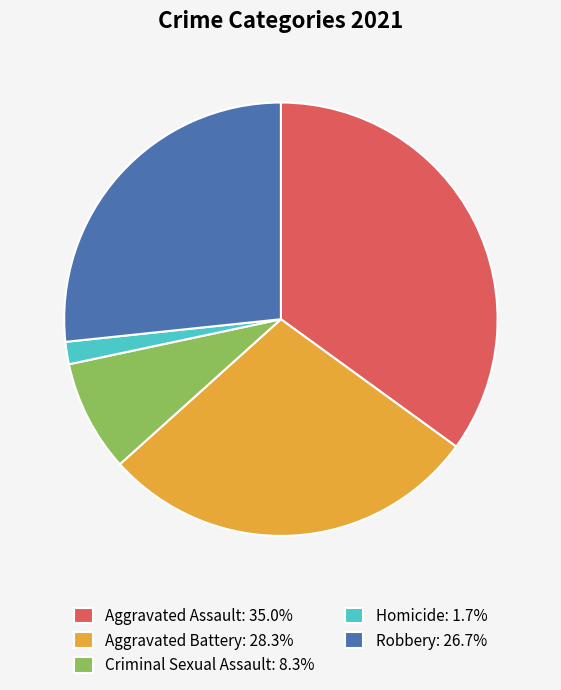

Is the sum of Homicide: 1.7% and Robbery: 26.7% greater than half?

No